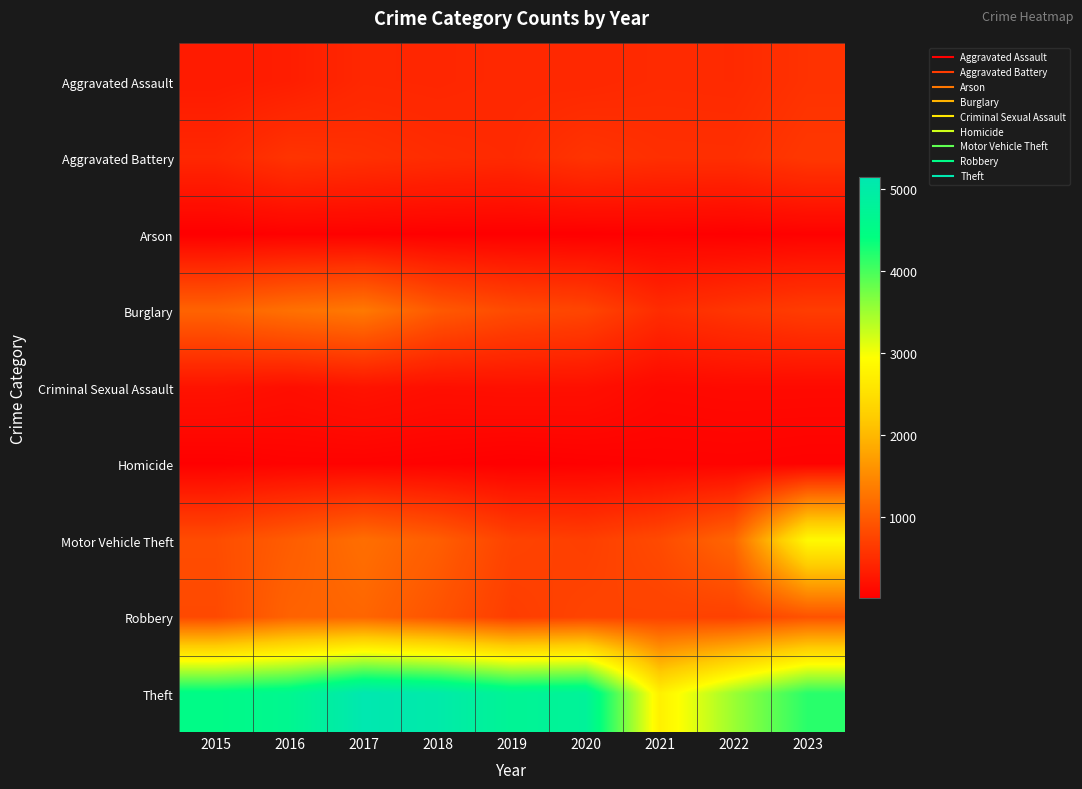

List the series in order of their peak value, highest first.

Theft, Motor Vehicle Theft, Burglary, Robbery, Aggravated Battery, Aggravated Assault, Criminal Sexual Assault, Homicide, Arson